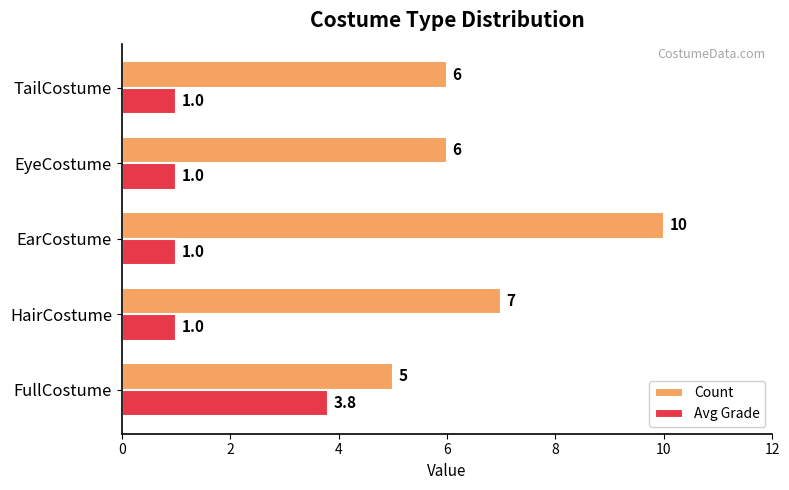

Which series has the largest range (max minus min)?

Count